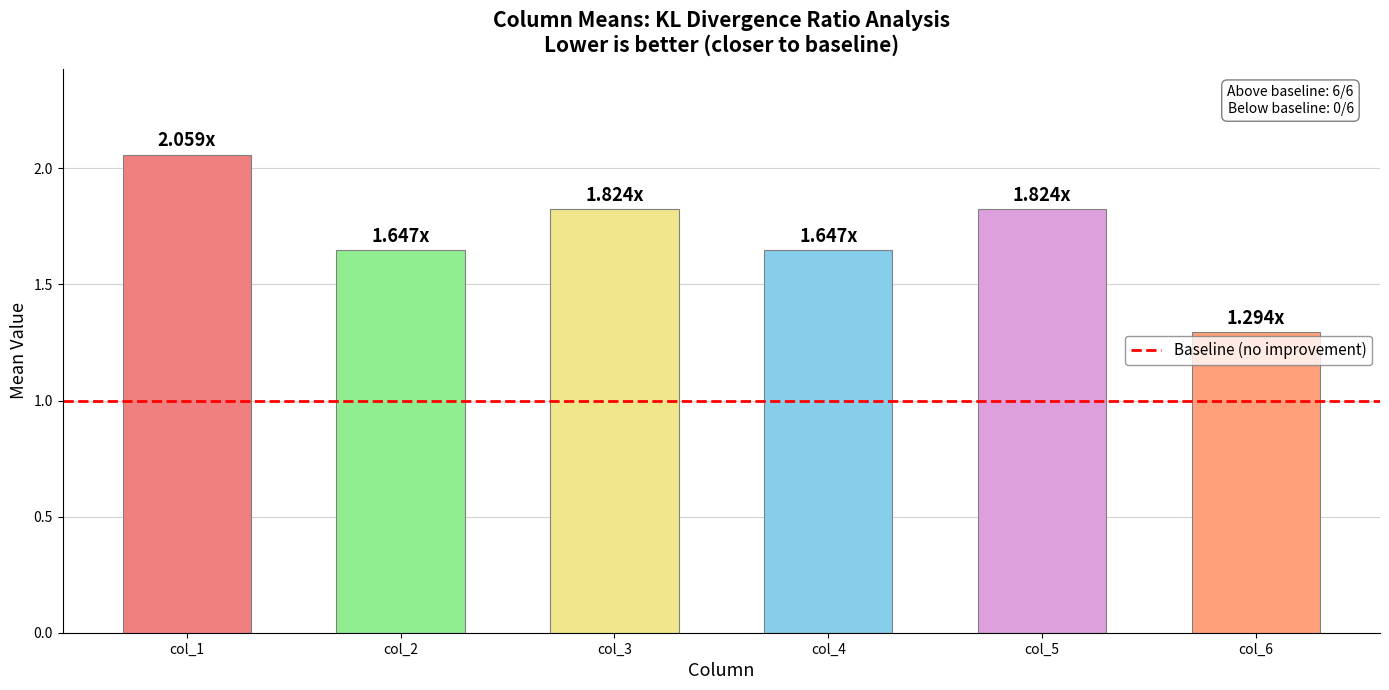

What is the sum of the values at col_3 and col_2?

3.5